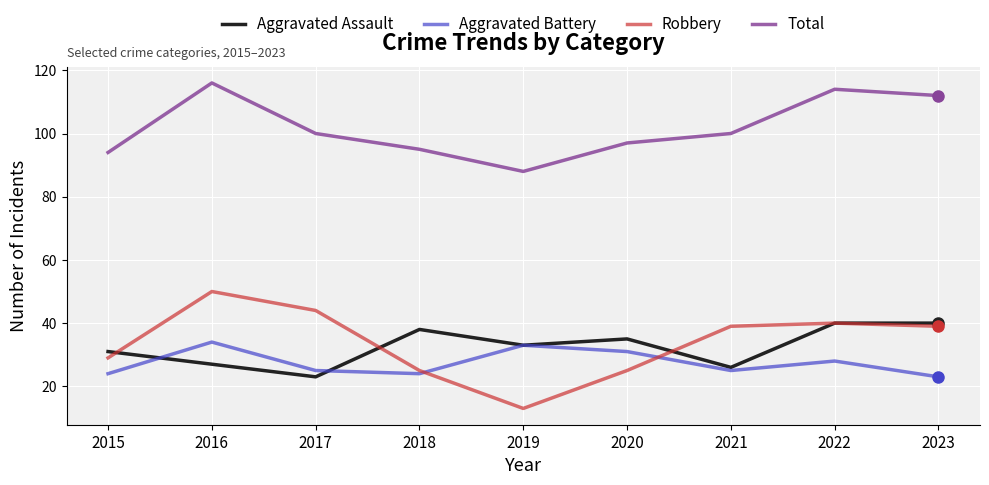

Reading left to right, what are all the values shown in this chart?

Aggravated Assault: 31	27	23	38	33	35	26	40	40
Aggravated Battery: 24	34	25	24	33	31	25	28	23
Robbery: 29	50	44	25	13	25	39	40	39
Total: 94	116	100	95	88	97	100	114	112